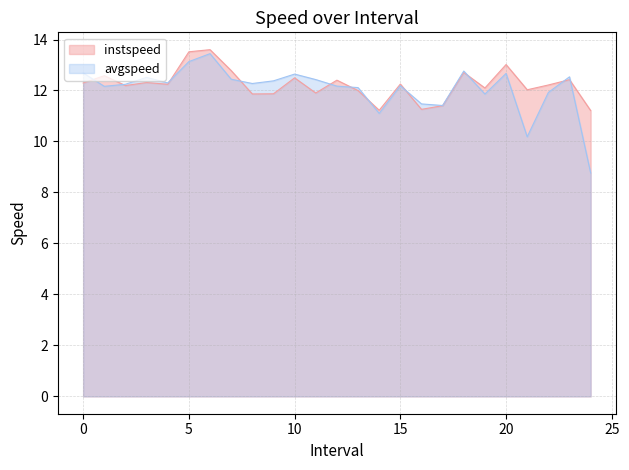

At 0, list the series in order from smallest to largest.

instspeed, avgspeed